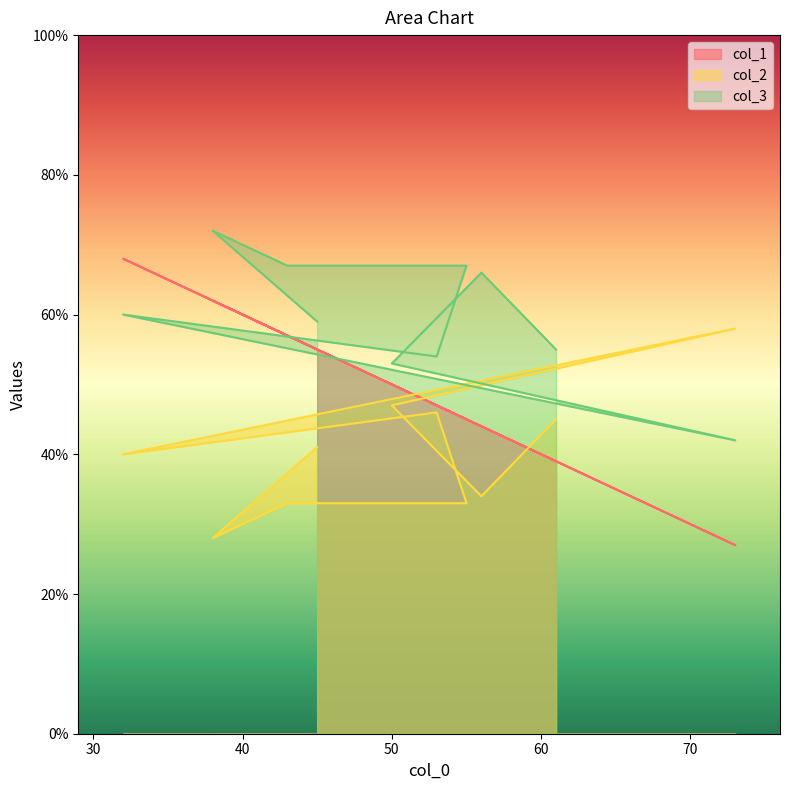

What is the average value of the col_1 series?

49